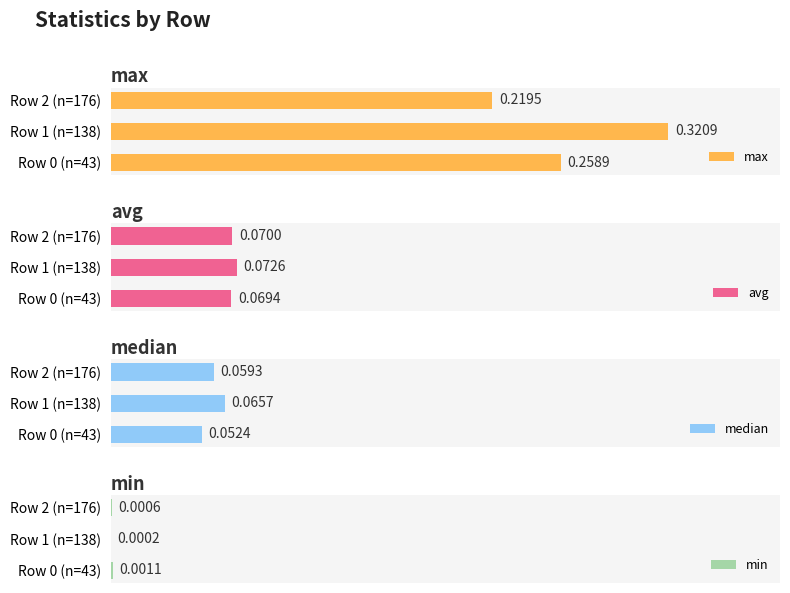

At which label is min closest to 0?

Row 1 (n=138)